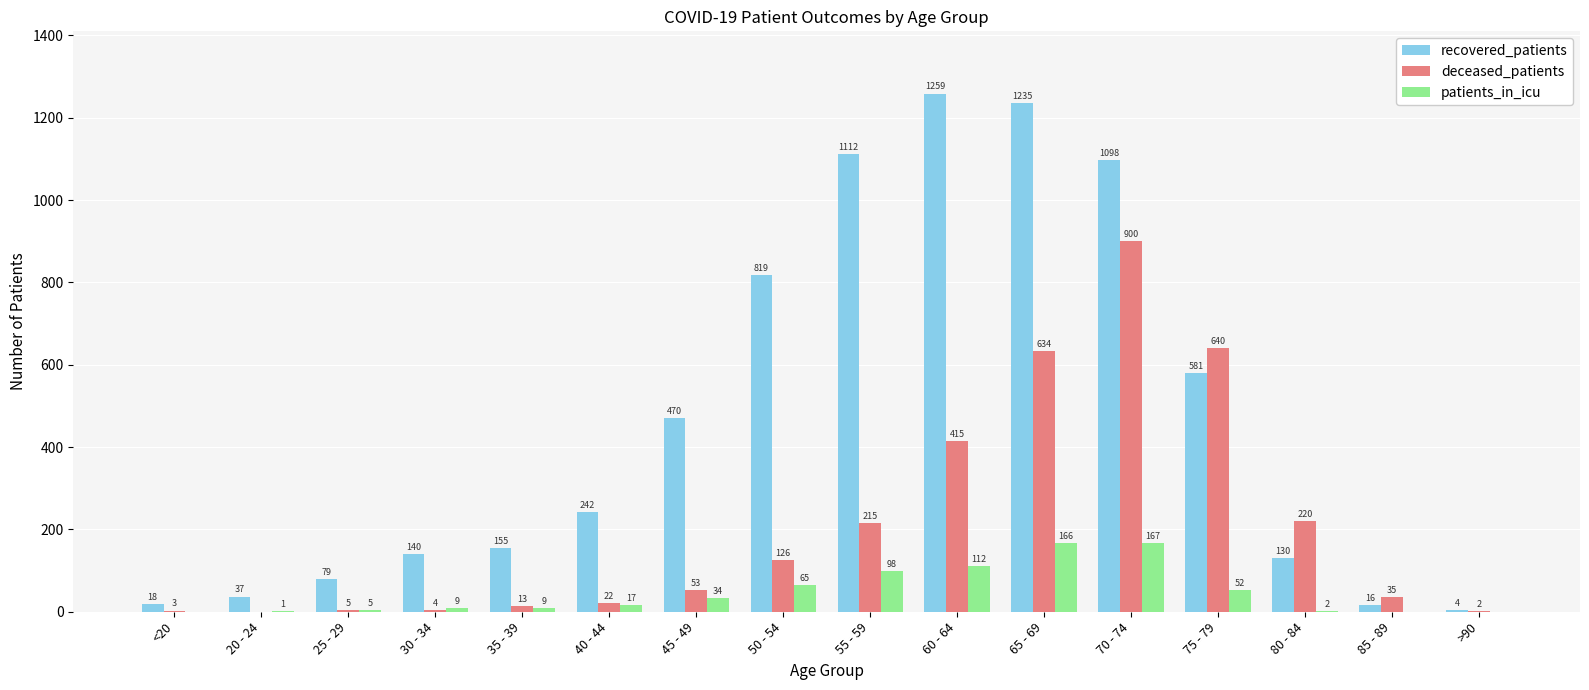

Which series has the largest range (max minus min)?

recovered_patients